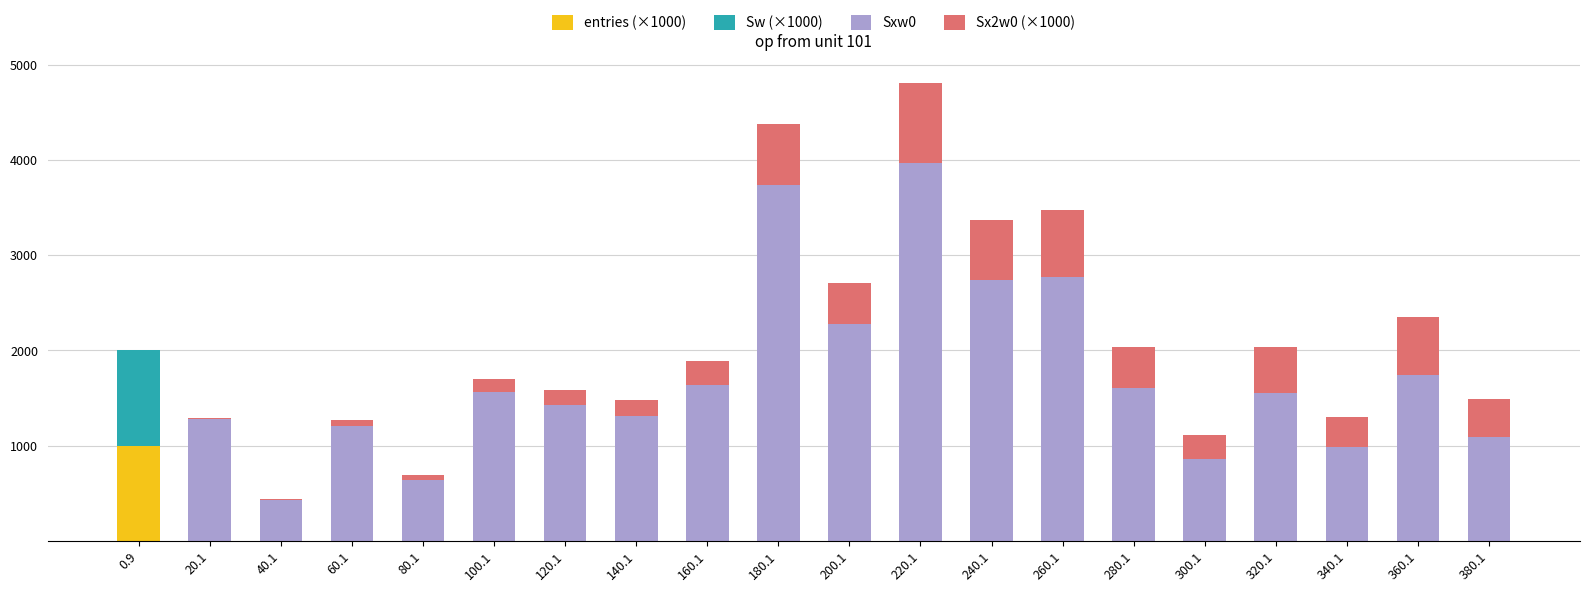

What is the highest value of the entries (×1000) series?

999.5